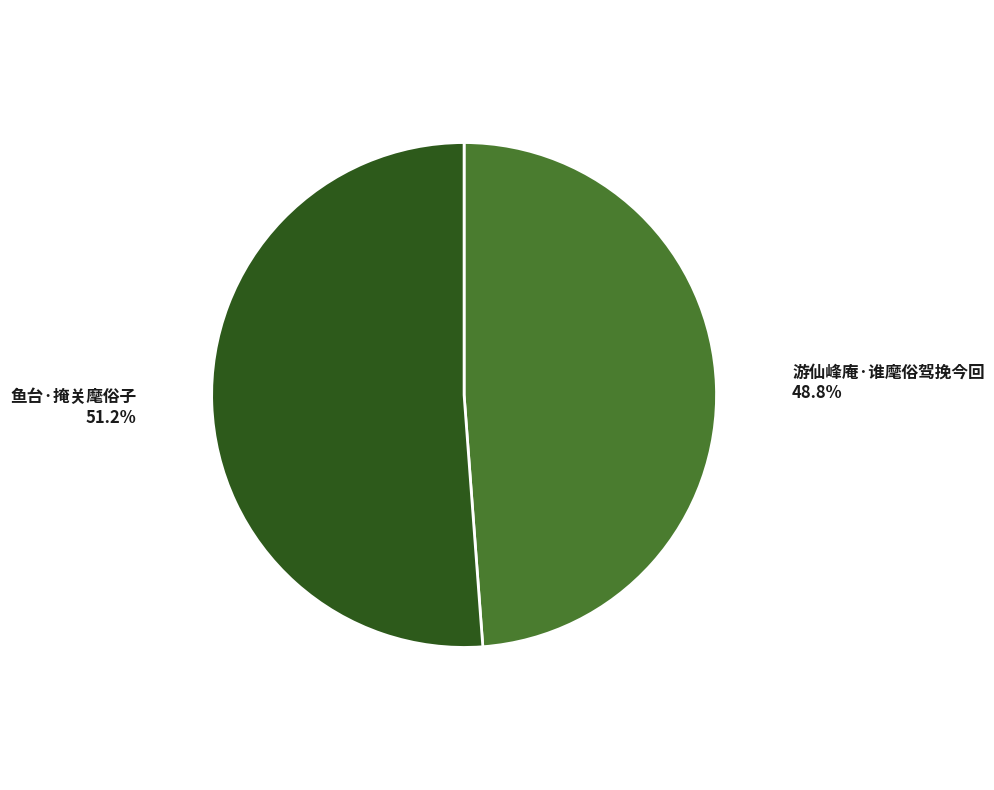

How many segments does this pie chart have?

2